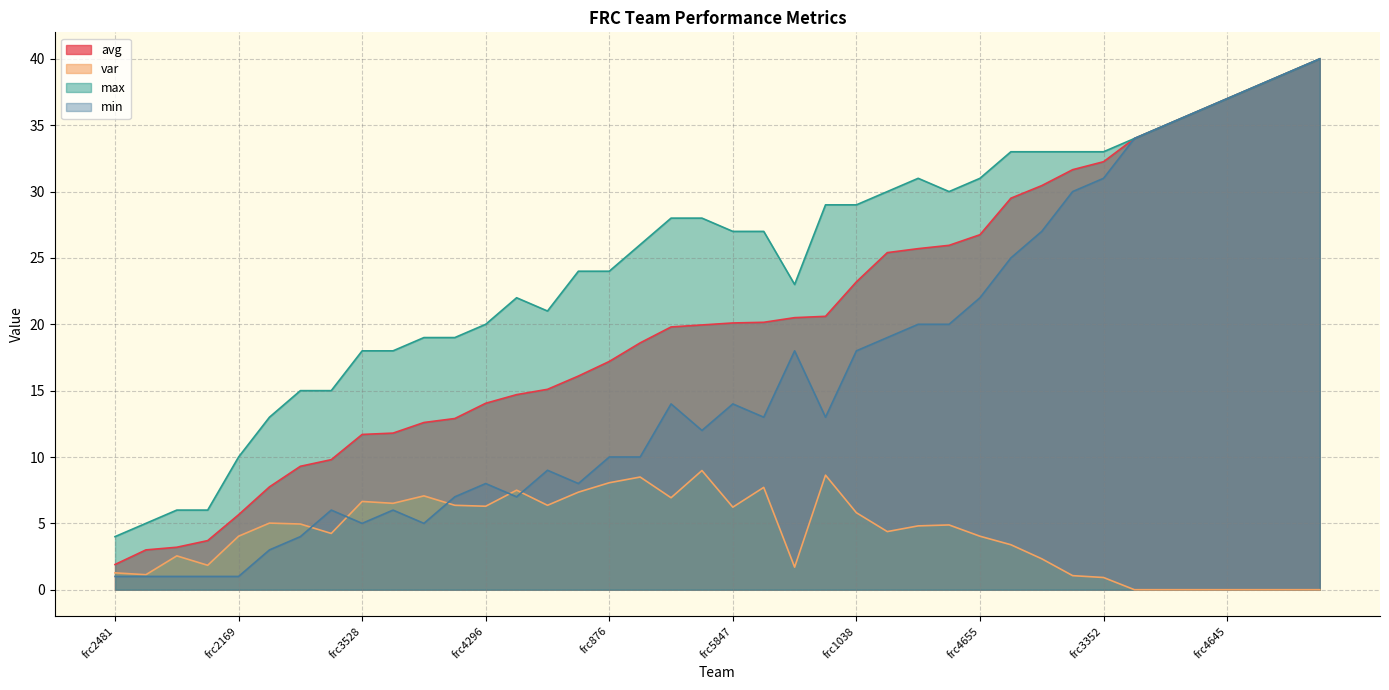

What is the label of the 12th point from the left?

frc4096